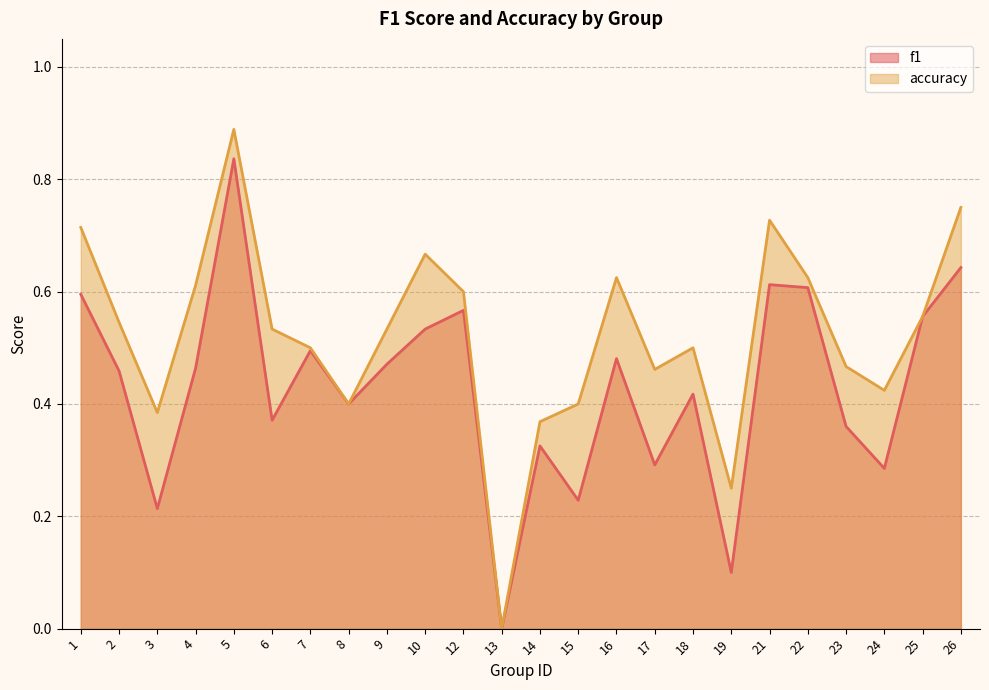

What is the value of the accuracy point at the 23rd from the left?

0.6